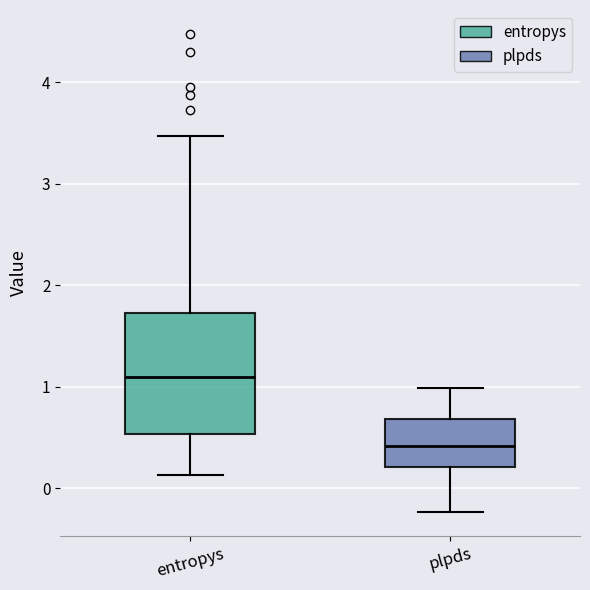

Reading left to right, read every box against the y-axis: the position of its median line, the range the box covers, and the ends of its whiskers. The values are not printed on the chart, so give them approximately, as read against the axis.

entropys: median 1.1, box 0.5 to 1.7, whiskers 0.1 to 3.5
plpds: median 0.4, box 0.2 to 0.7, whiskers -0.2 to 1.0